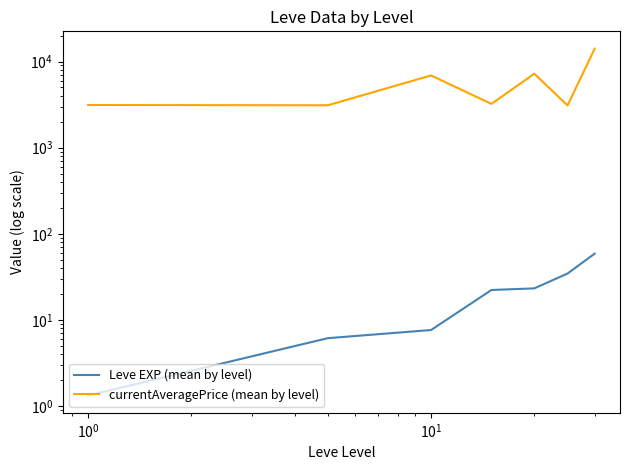

At how many categories does at least one series exceed 4213?

3